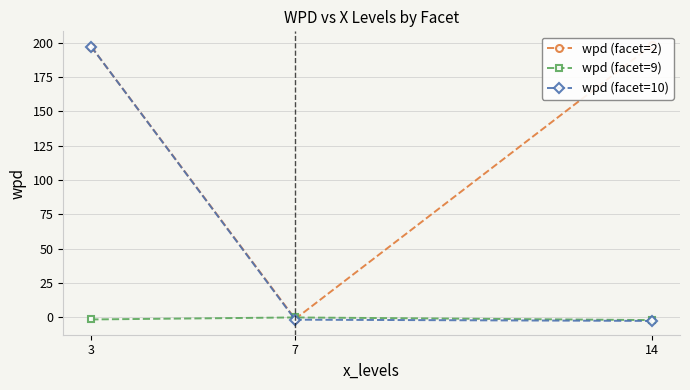

Which series has the largest range (max minus min)?

wpd (facet=10)